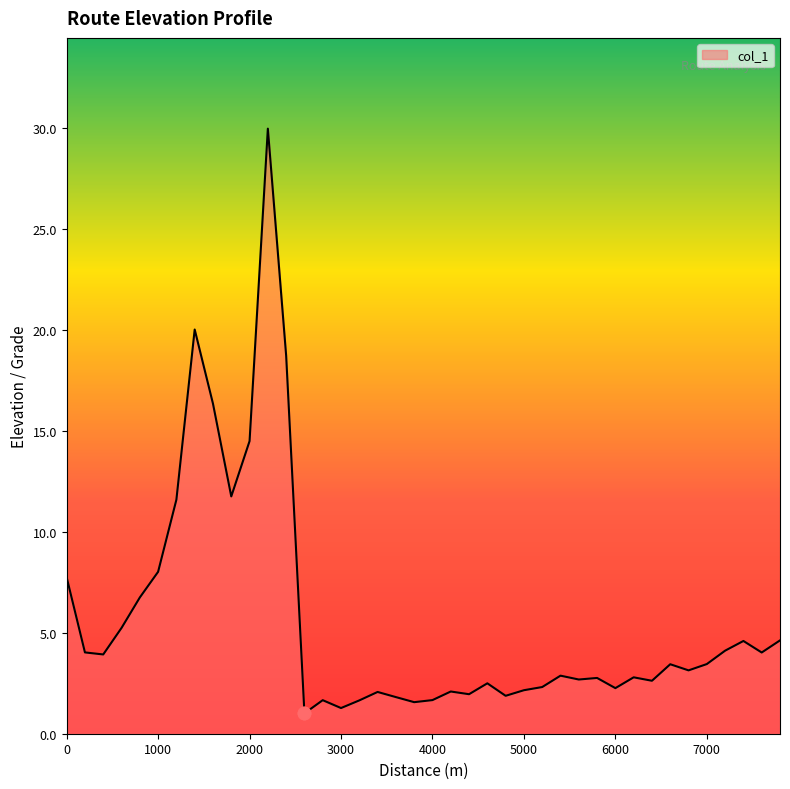

What is the difference between the maximum and minimum values?

29.0